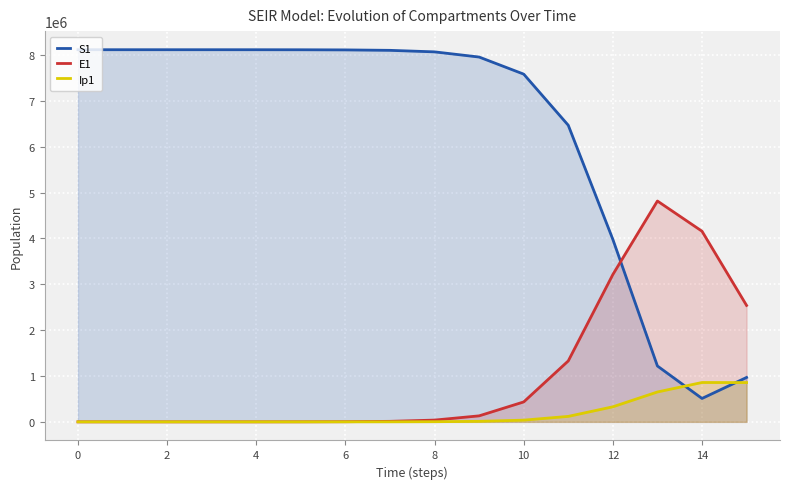

Between 10 and 14, which series saw the biggest shift?

S1